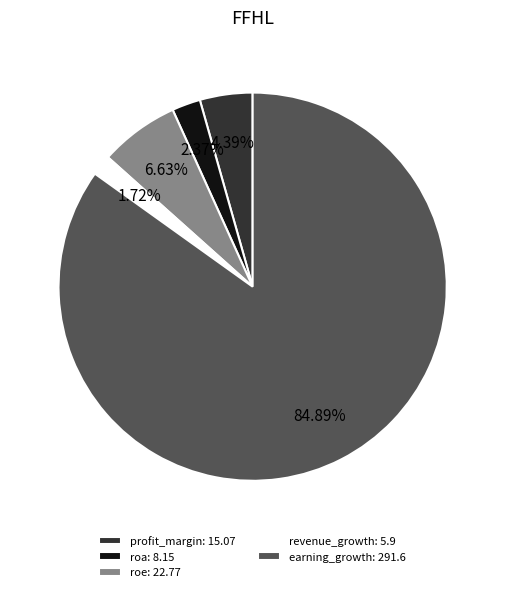

What percentage is the earning_growth slice, to the nearest percent?

85%